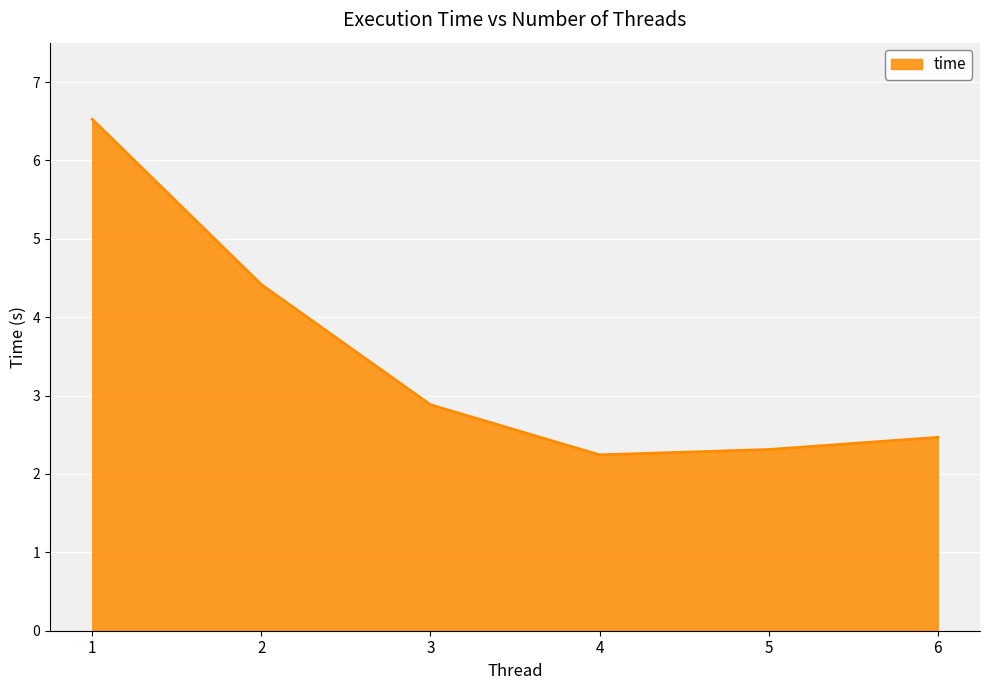

How many distinct data groups are displayed?

1